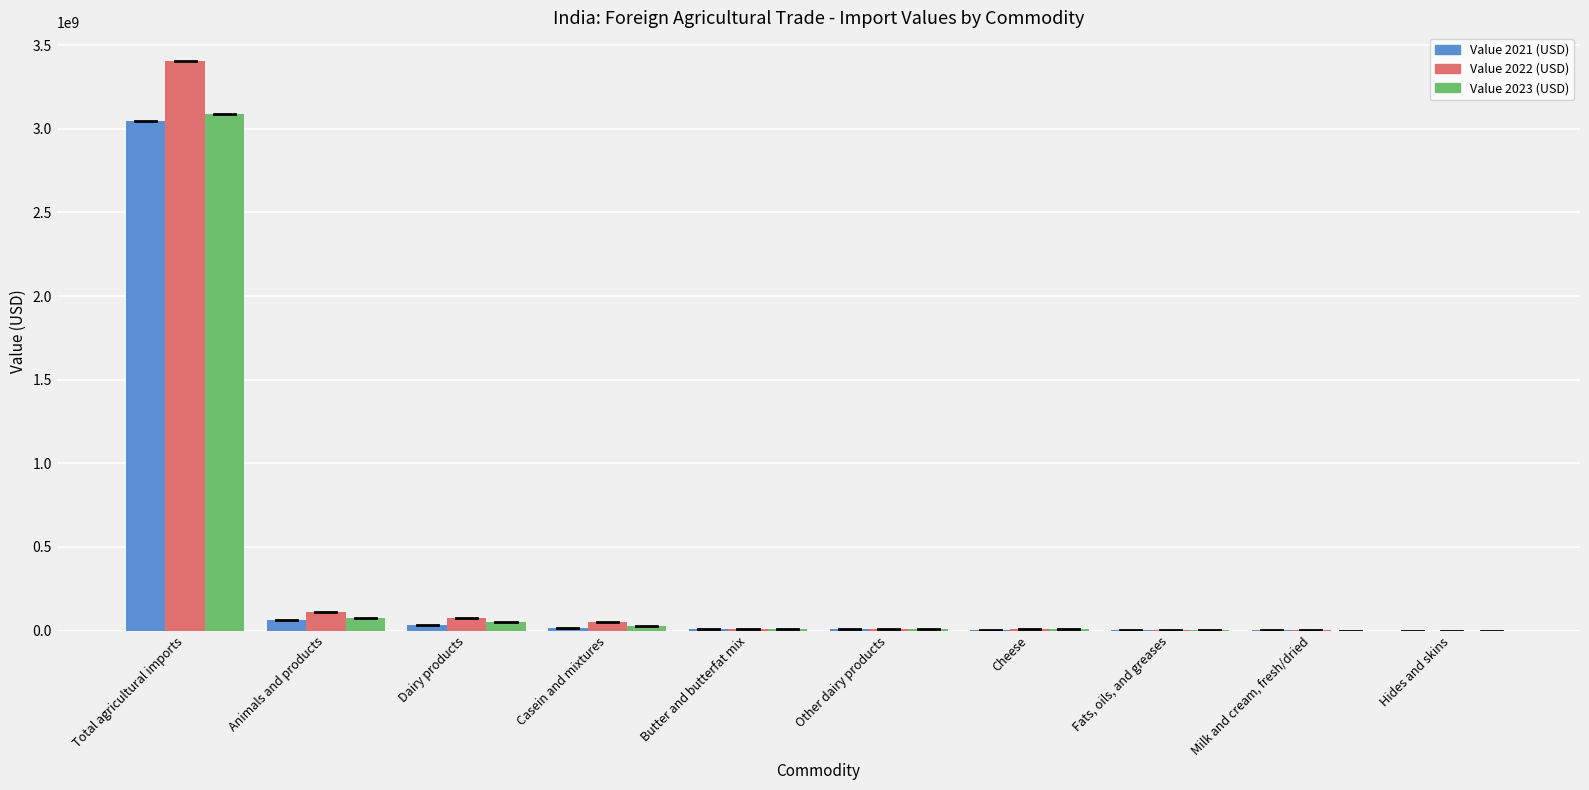

What is the maximum value shown in the chart?

3406795588